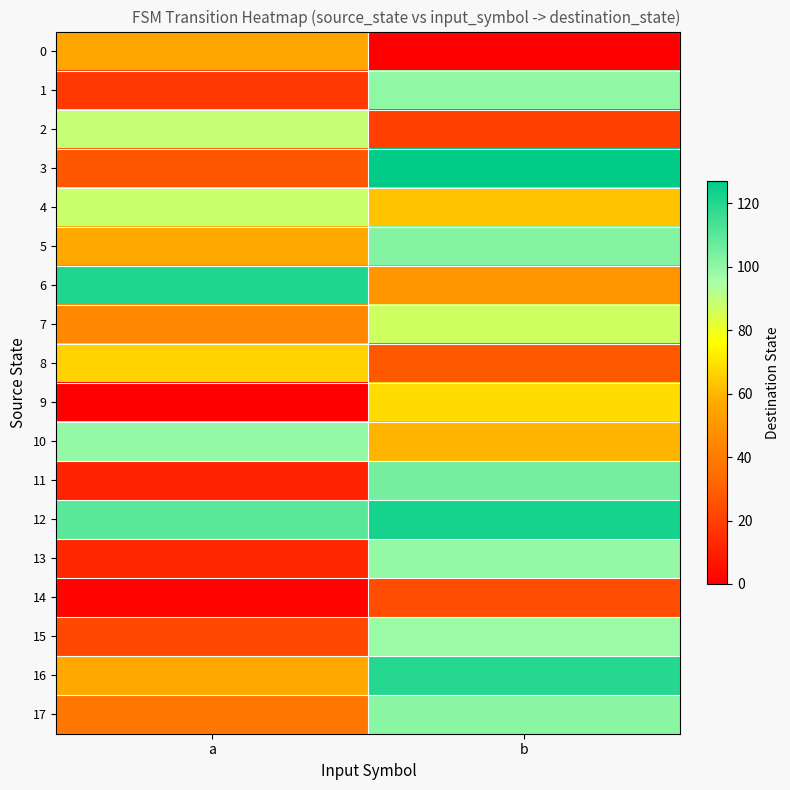

Rank the series by their maximum value, from highest to lowest.

3, 12, 6, 16, 11, 5, 17, 1, 10, 13, 15, 2, 4, 7, 9, 8, 0, 14